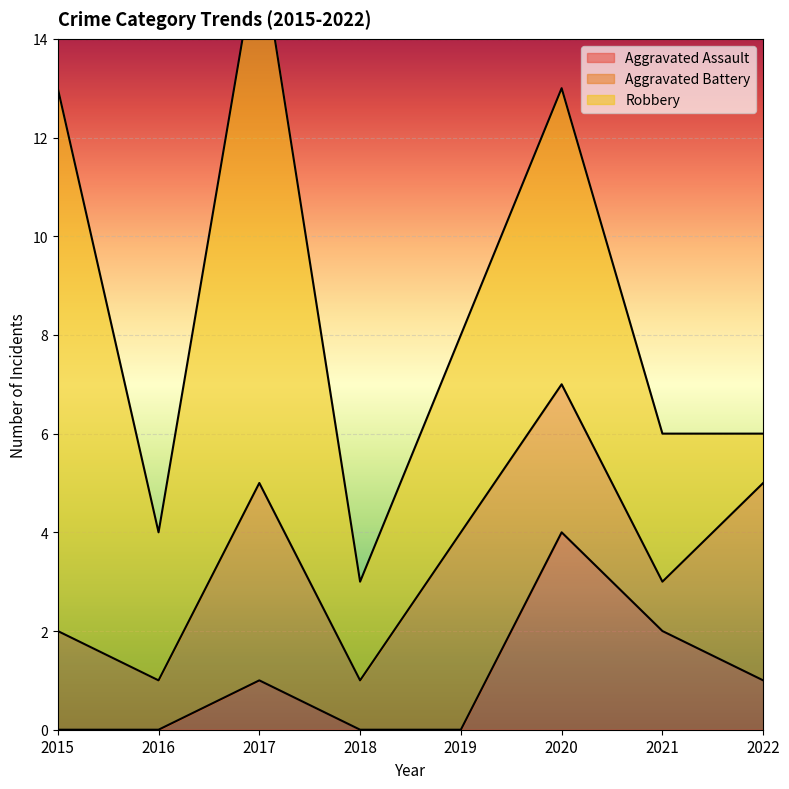

In Robbery, how many points are higher than both neighbors (excluding endpoints)?

2